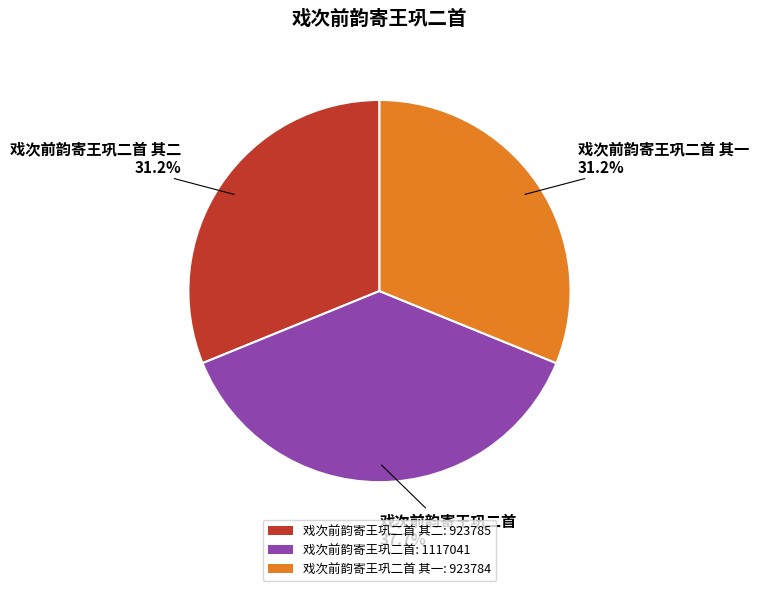

Which has a higher value, 戏次前韵寄王巩二首 其一: 923784 or 戏次前韵寄王巩二首: 1117041?

戏次前韵寄王巩二首: 1117041